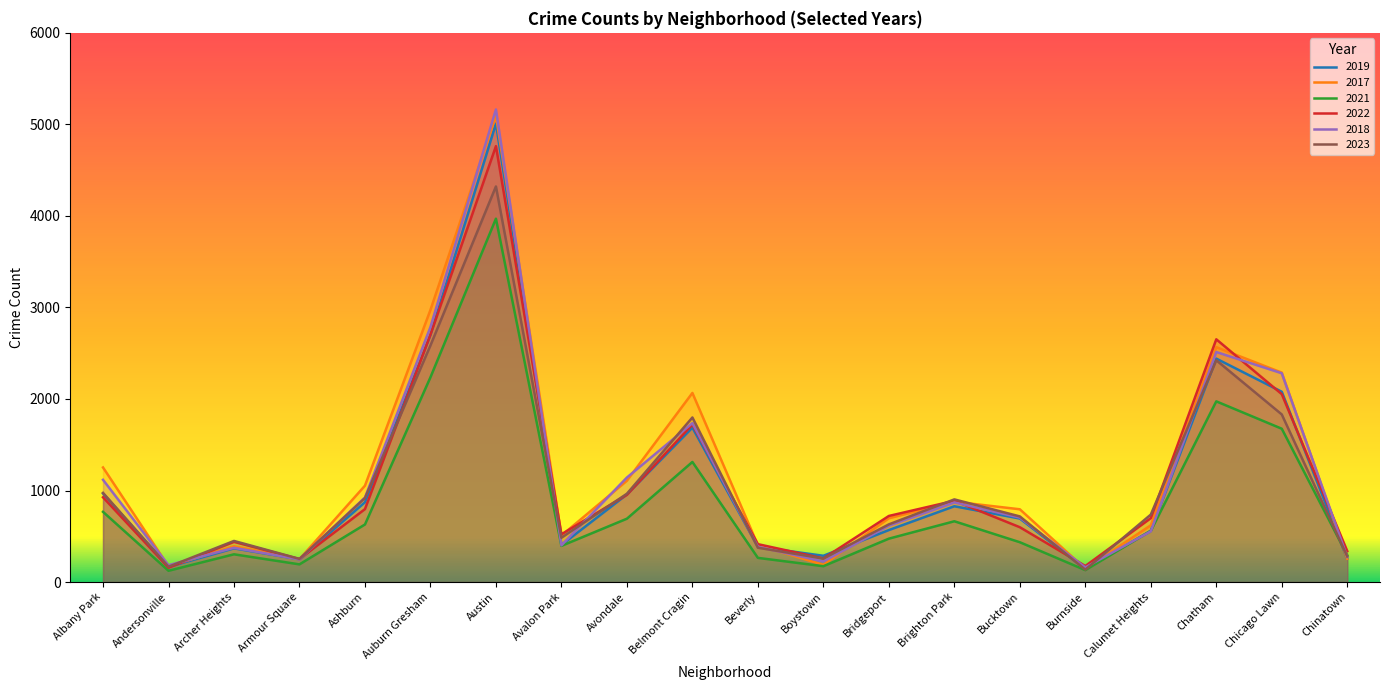

List the labels in order of 2018 value, largest first.

Austin, Auburn Gresham, Chatham, Chicago Lawn, Belmont Cragin, Avondale, Albany Park, Ashburn, Brighton Park, Bucktown, Bridgeport, Calumet Heights, Avalon Park, Beverly, Archer Heights, Chinatown, Armour Square, Boystown, Andersonville, Burnside